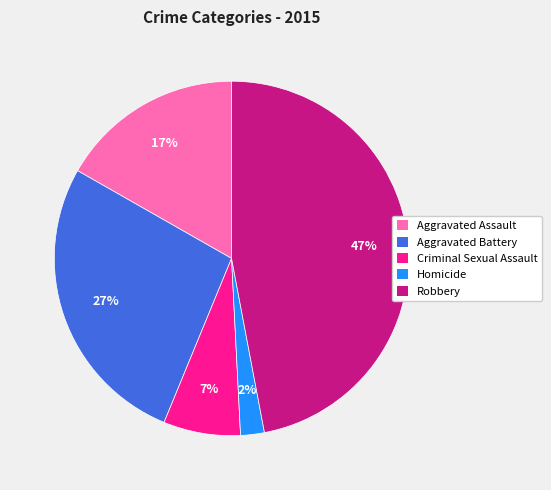

To the nearest percent, what is the difference between the largest and smallest slice percentages?

45%